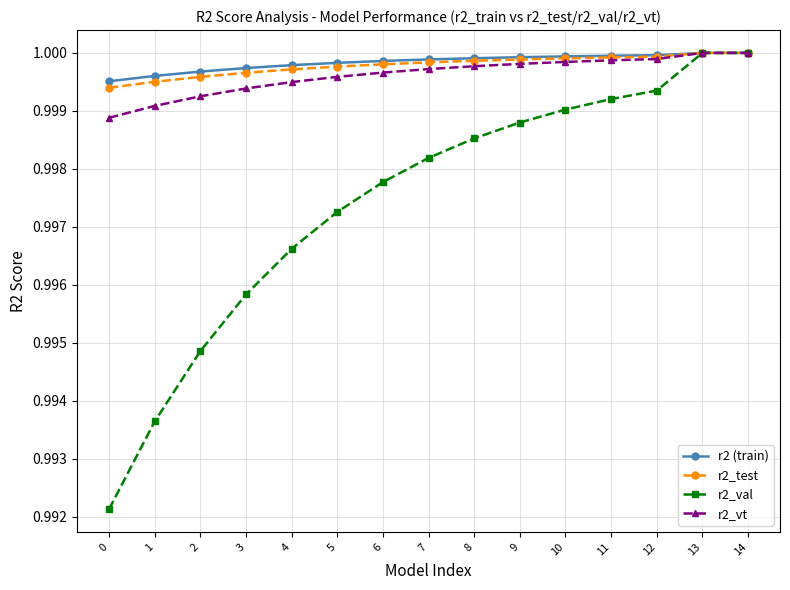

Between 11 and 14, which series saw the biggest shift?

r2_val